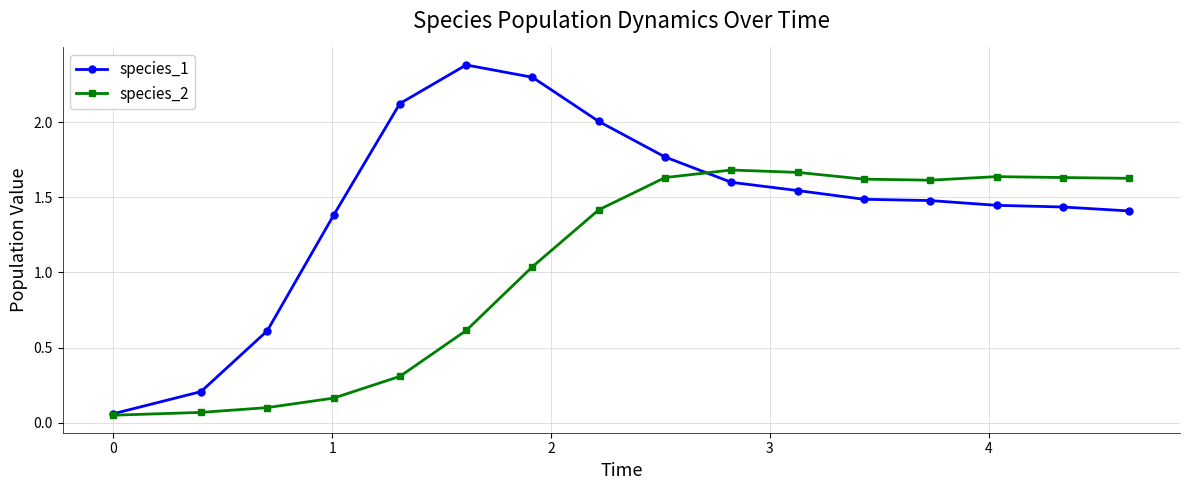

Which series has the widest spread of values?

species_1